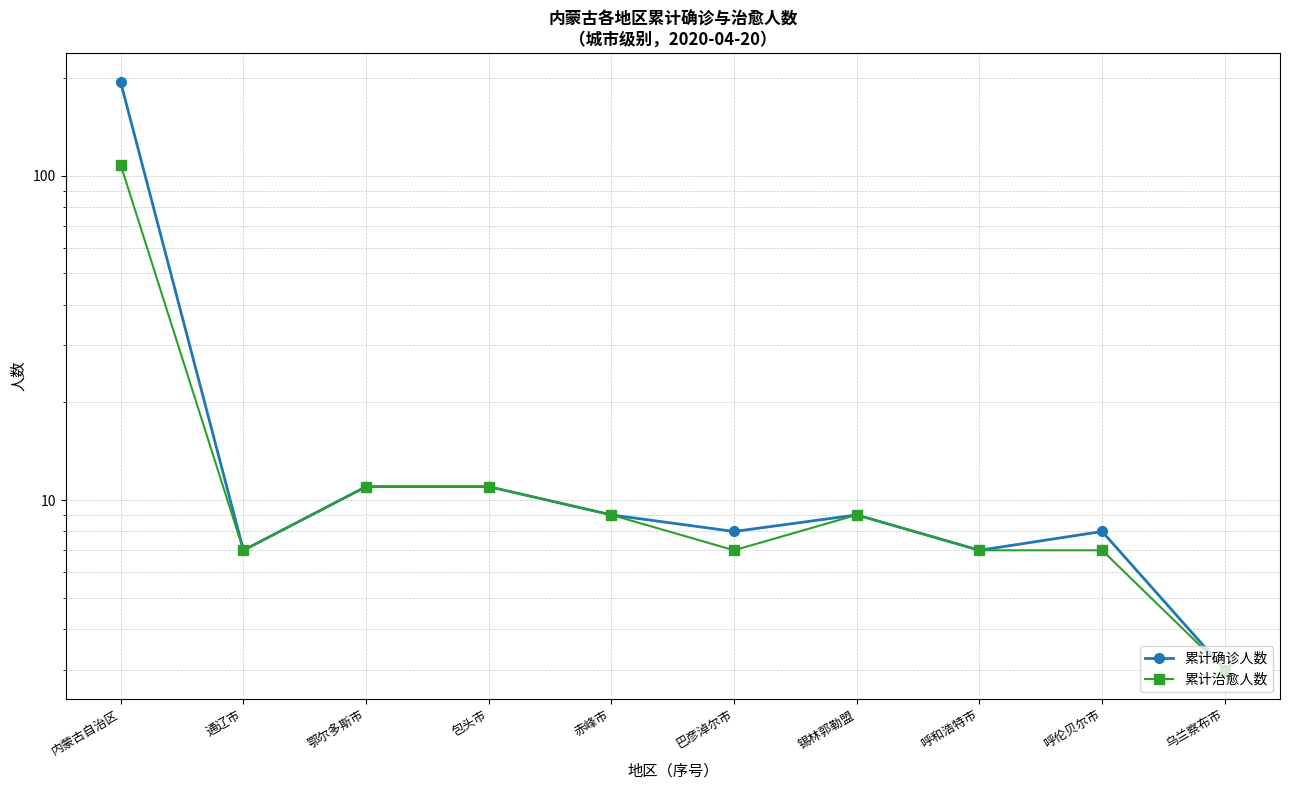

What is the maximum value for 累计确诊人数?

194